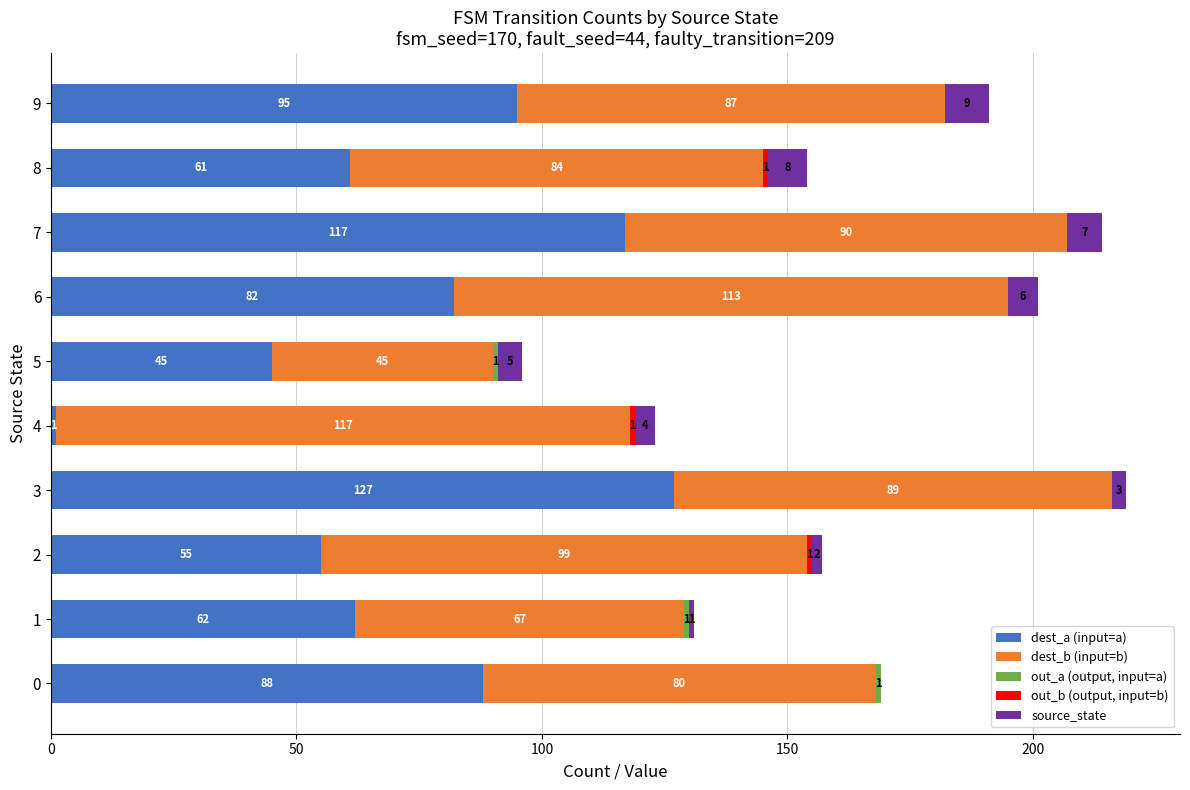

Which category has the highest value in the dest_a (input=a) series?

3